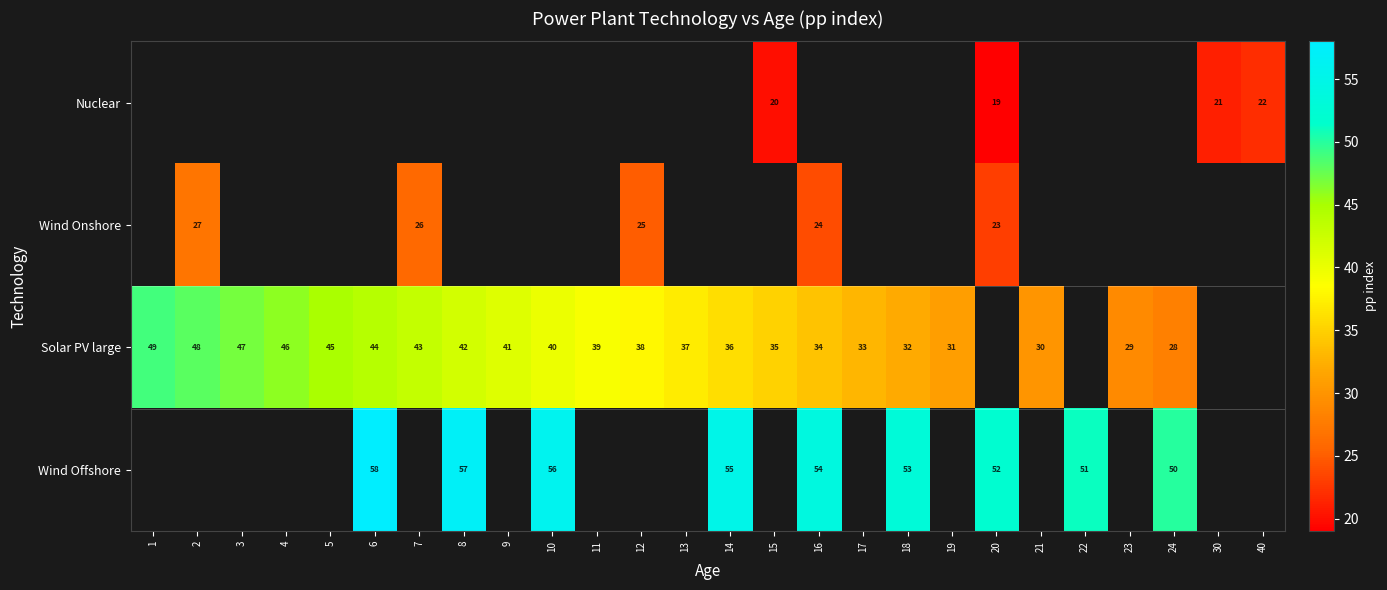

The row_3 series shows 27.5 at 8. True or false?

False